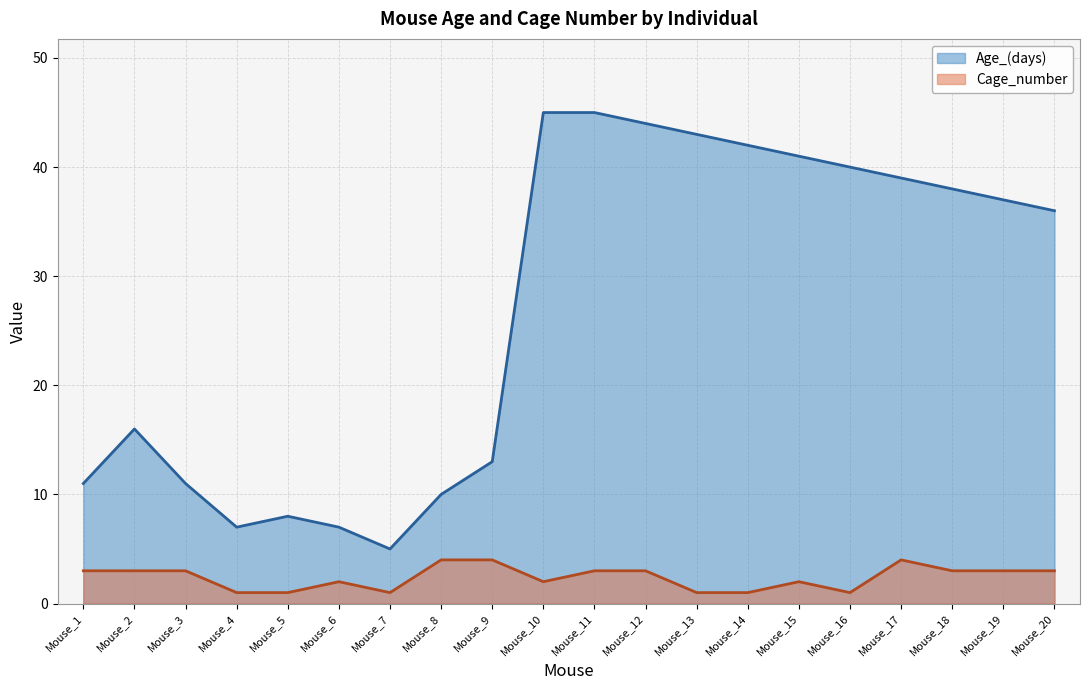

Which series changed the most between Mouse_8 and Mouse_9?

Age_(days)